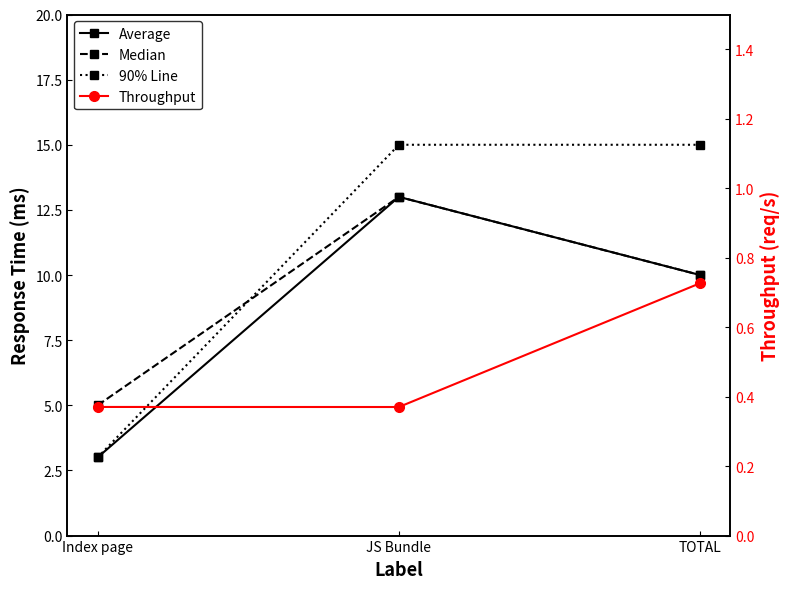

What is the minimum value shown in the chart?

0.4